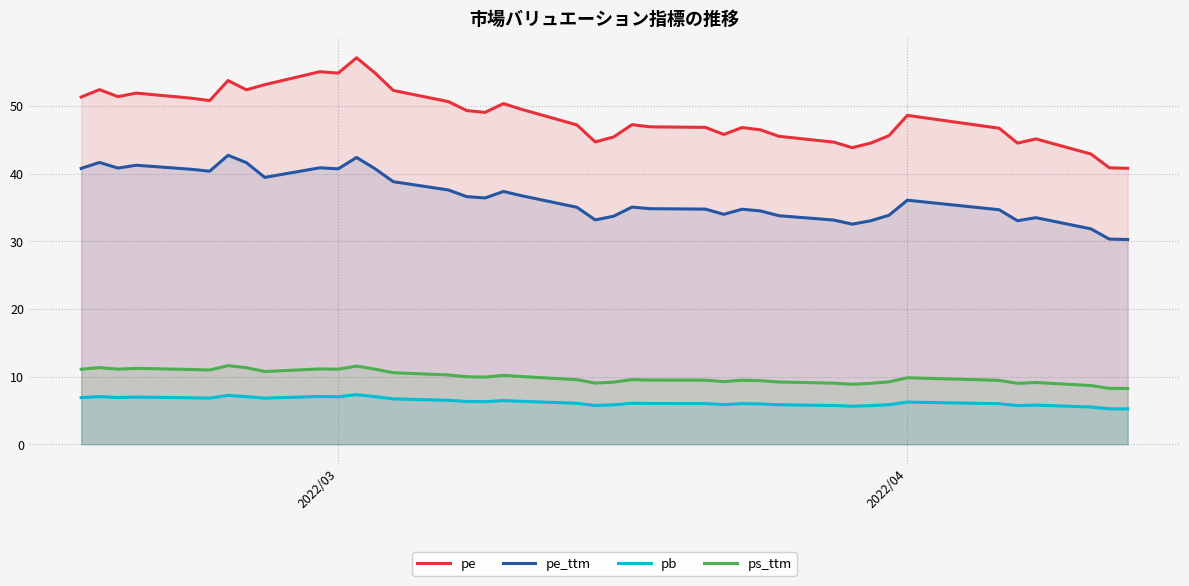

True or false: ps_ttm and pb cross at least once.

False